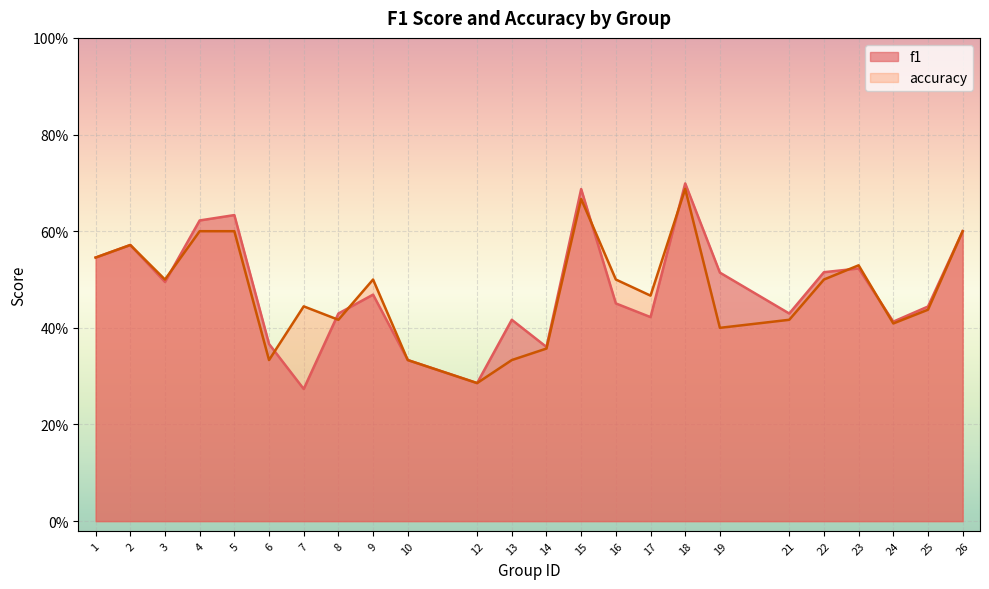

What is the difference between the maximum and second lowest values in the f1 series?

0.4